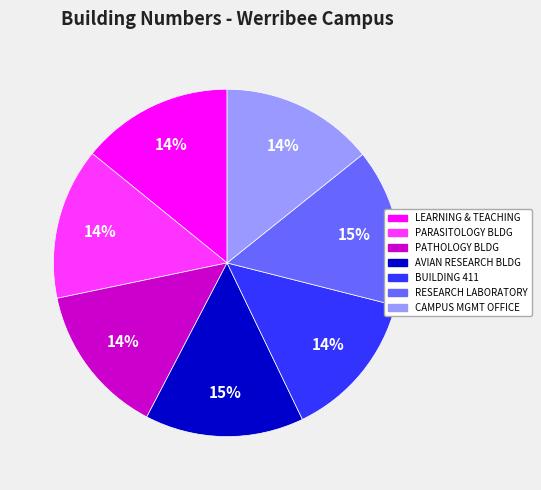

Is there any slice that represents more than half of the pie?

No